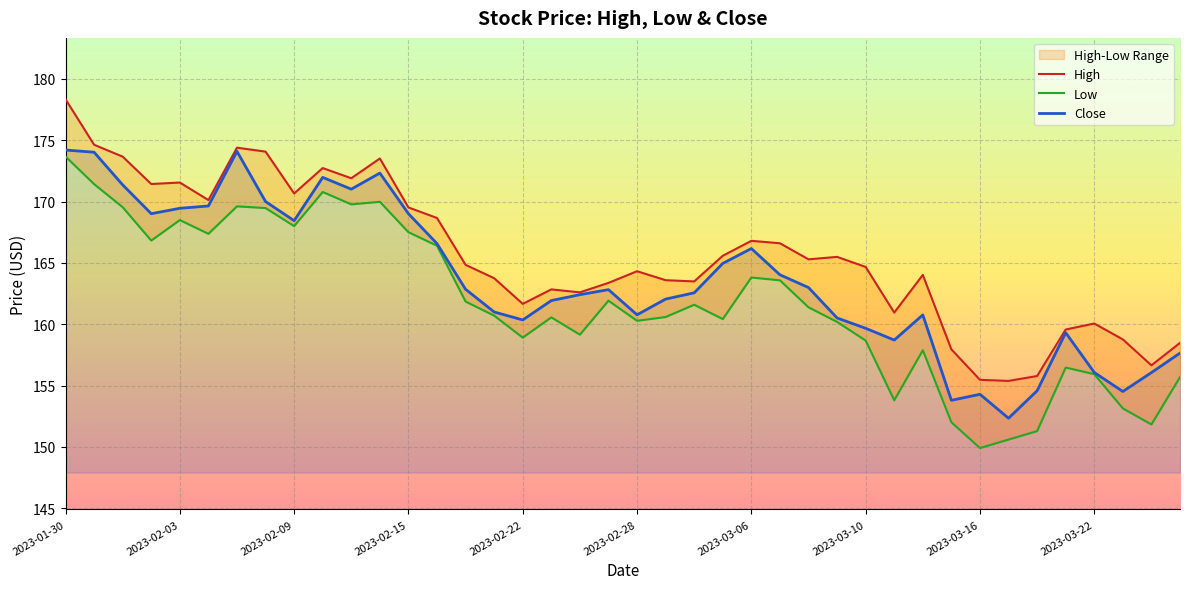

The value of High at 2023-01-30 is 178.3. True or false?

True